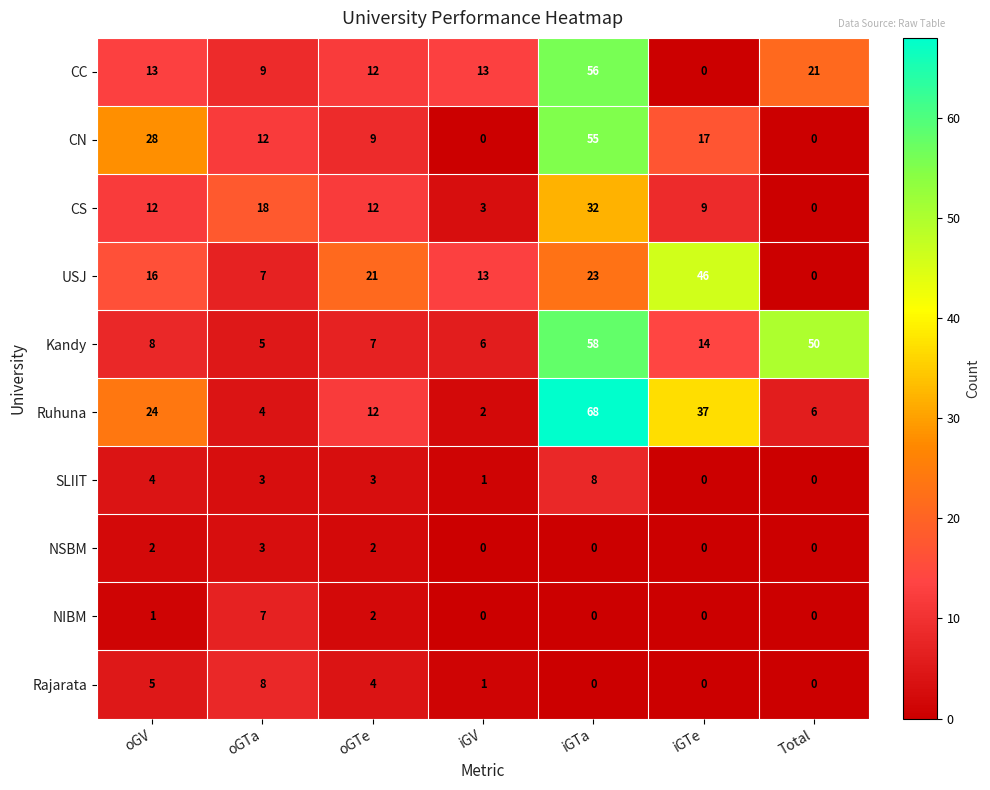

At which label does CC reach its peak?

iGTa